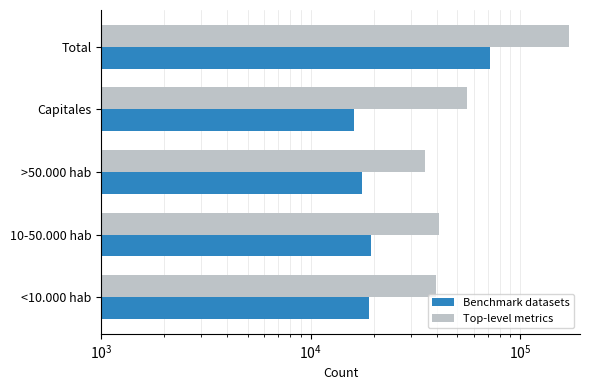

What is the approximate value of Benchmark datasets at Total, to the nearest 10?

71900